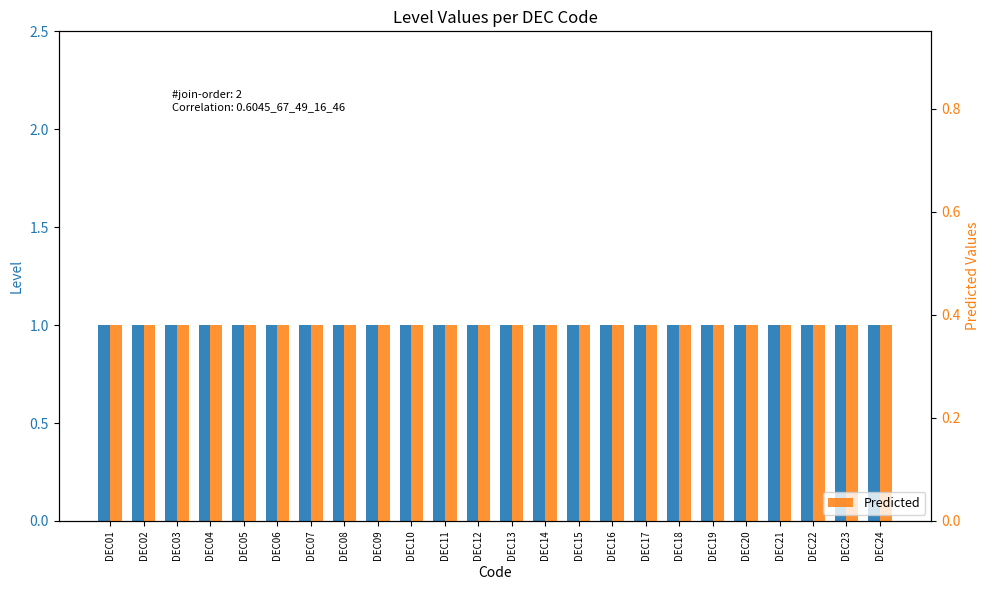

Which series has the widest spread of values?

Level